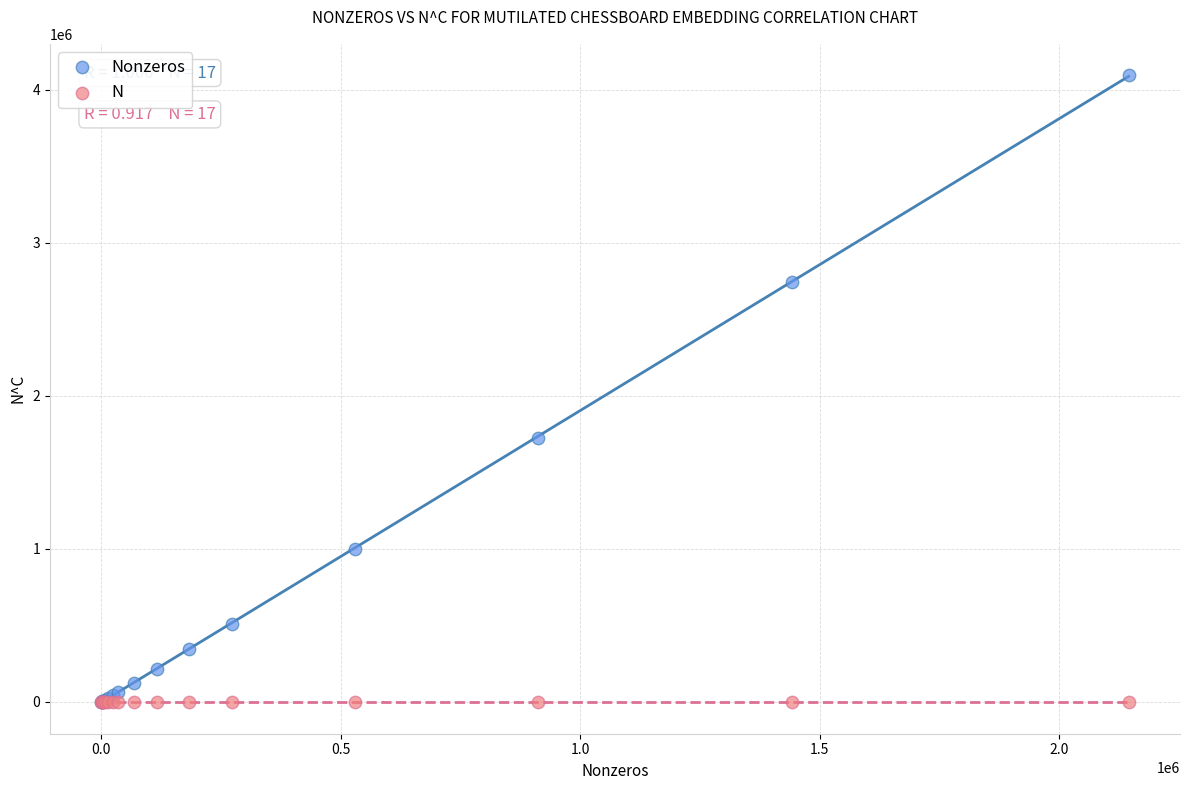

What are all the series names shown in the legend?

Nonzeros, N